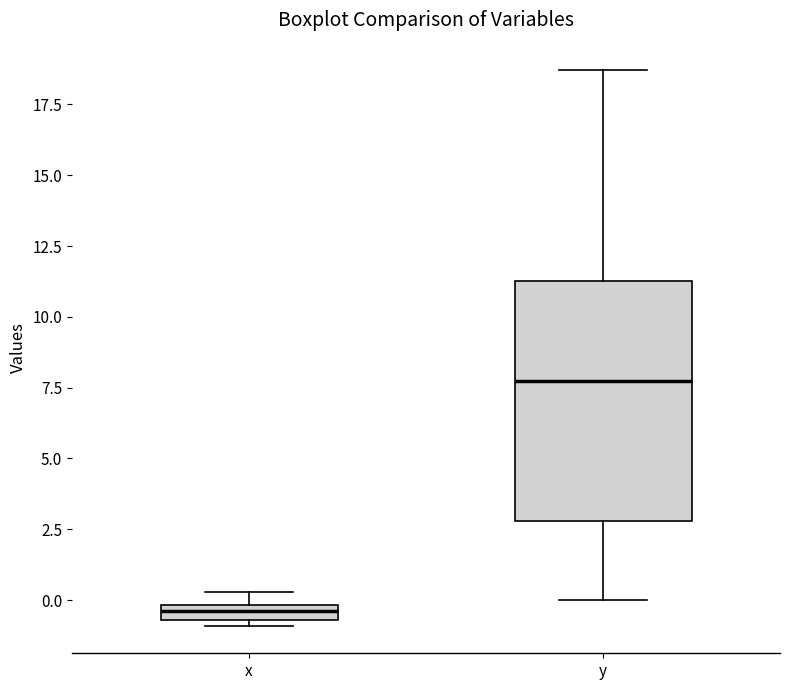

Which box is the tallest, from its lower edge to its upper edge?

y